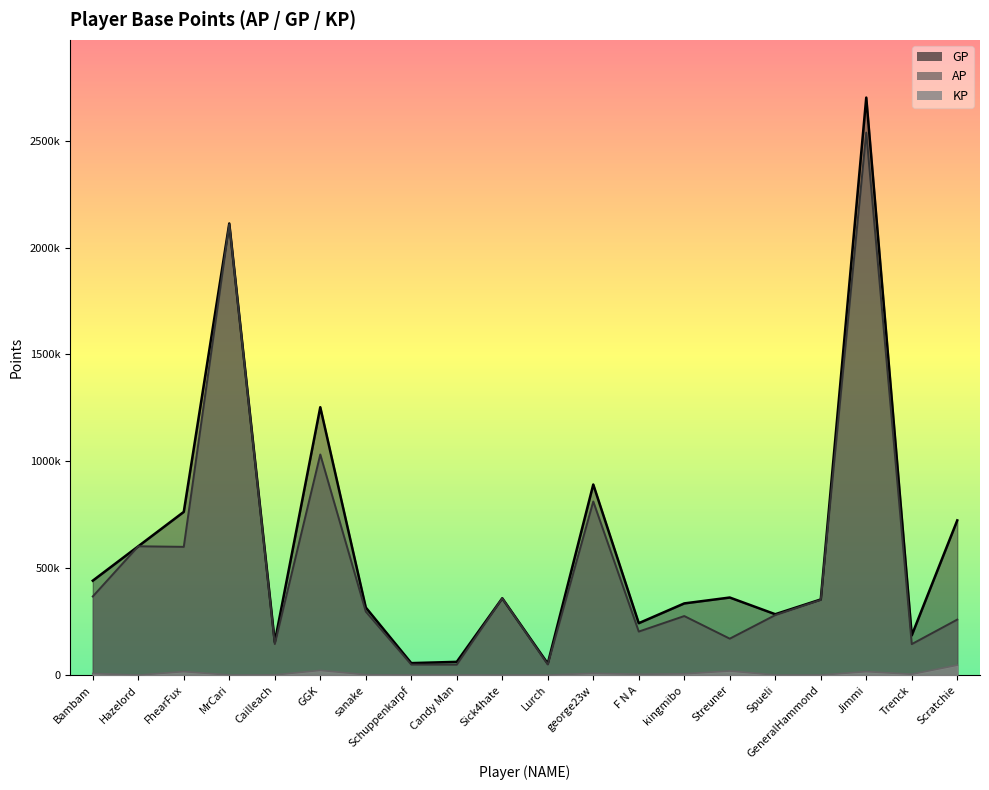

Is it true that KP equals 1350.7 at Trenck?

False